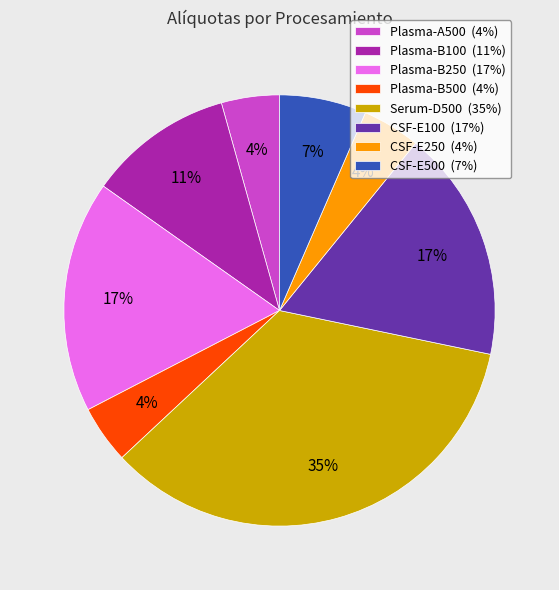

Is there any slice that represents more than half of the pie?

No